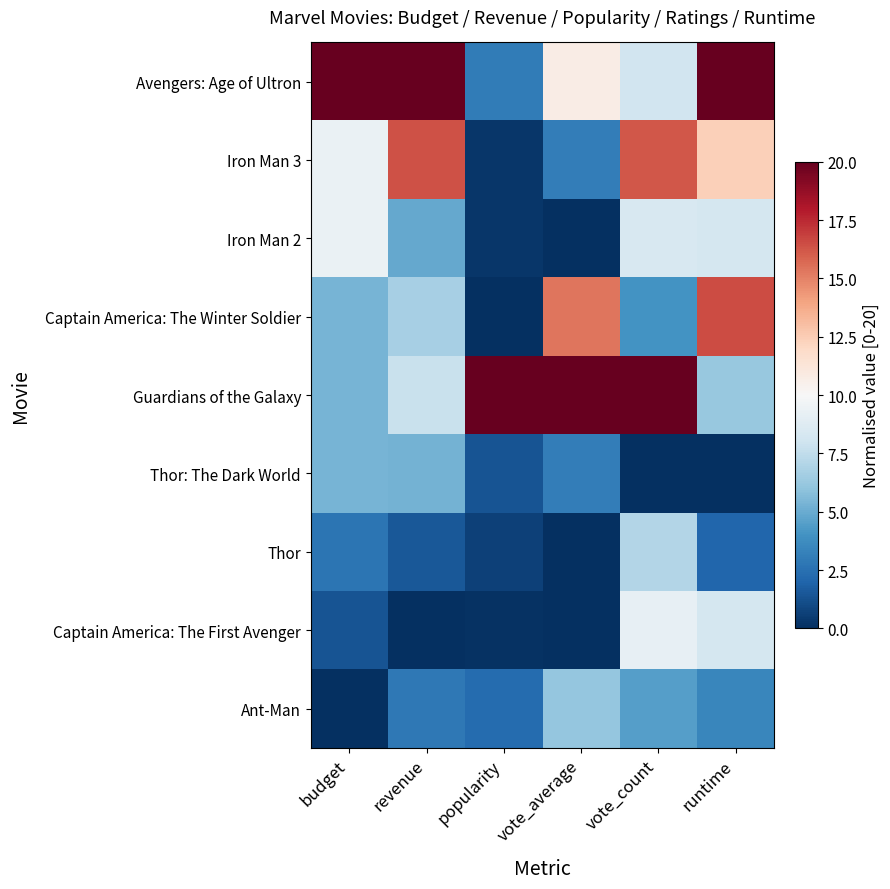

Which series has the largest total across all categories?

Avengers: Age of Ultron